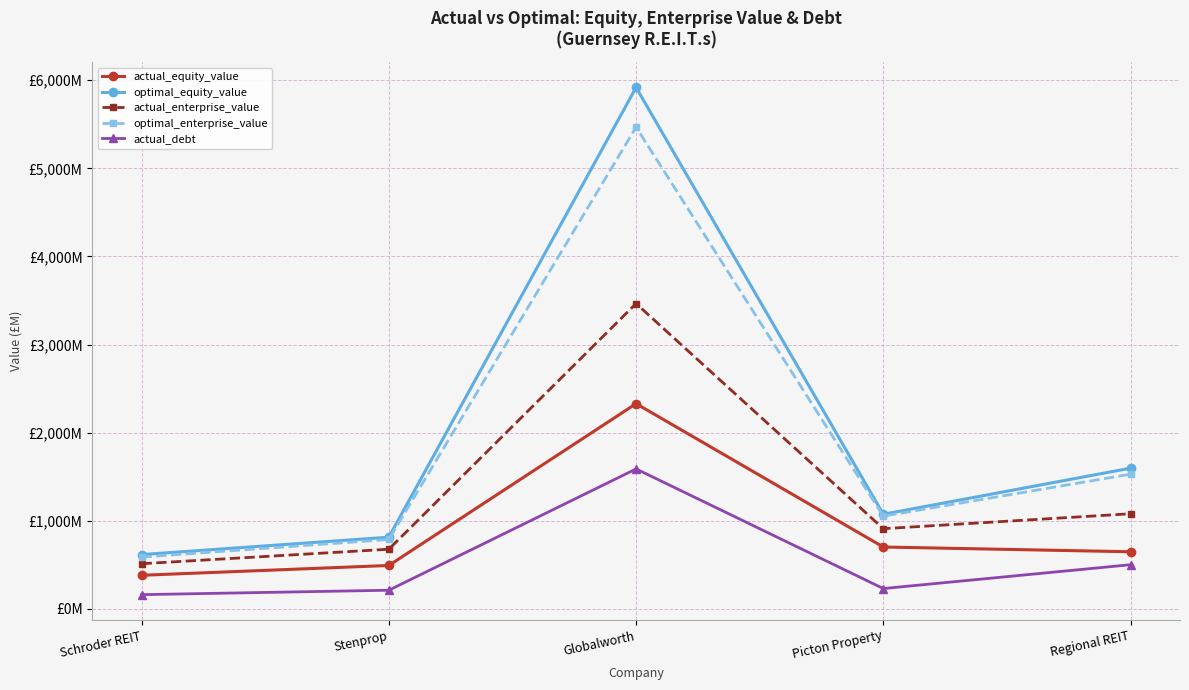

What are all the series names shown in the legend?

actual_equity_value, optimal_equity_value, actual_enterprise_value, optimal_enterprise_value, actual_debt